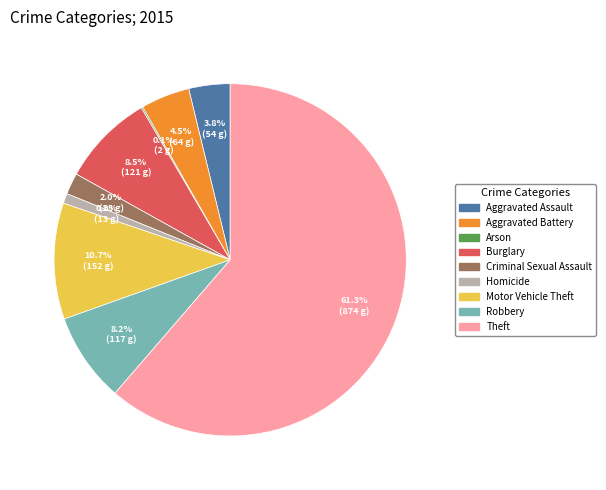

Does Criminal Sexual Assault account for over 50% of the chart?

No